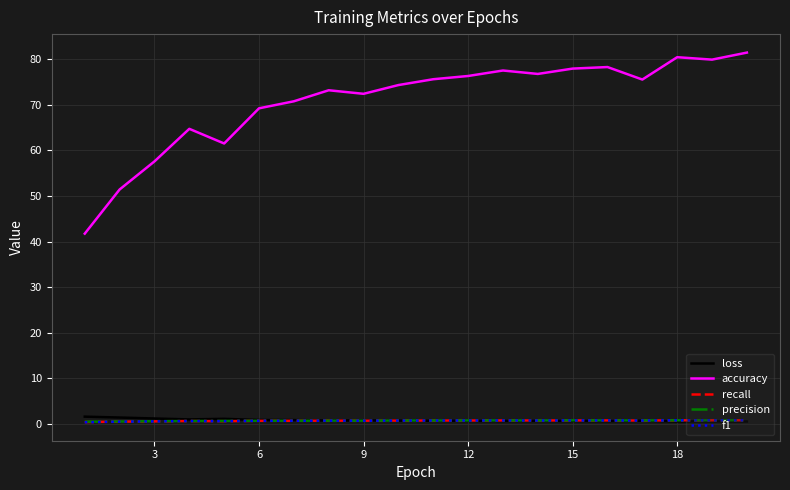

Which series has the widest spread of values?

accuracy